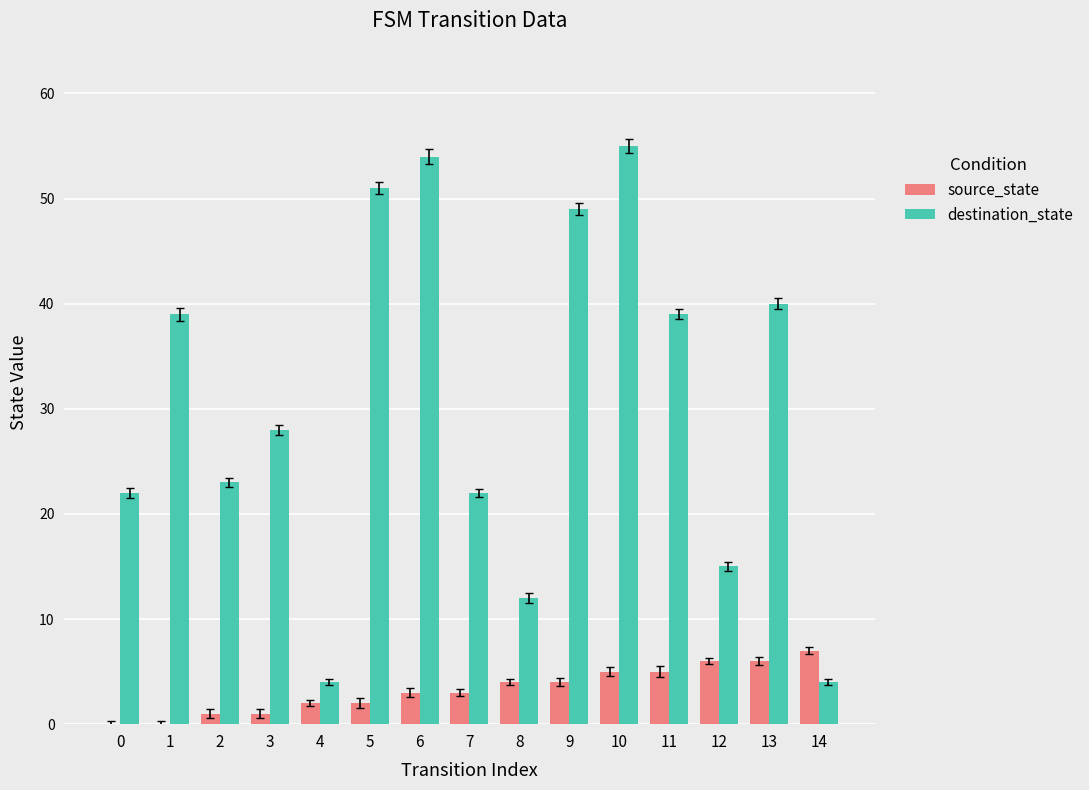

Which series has the widest spread of values?

destination_state